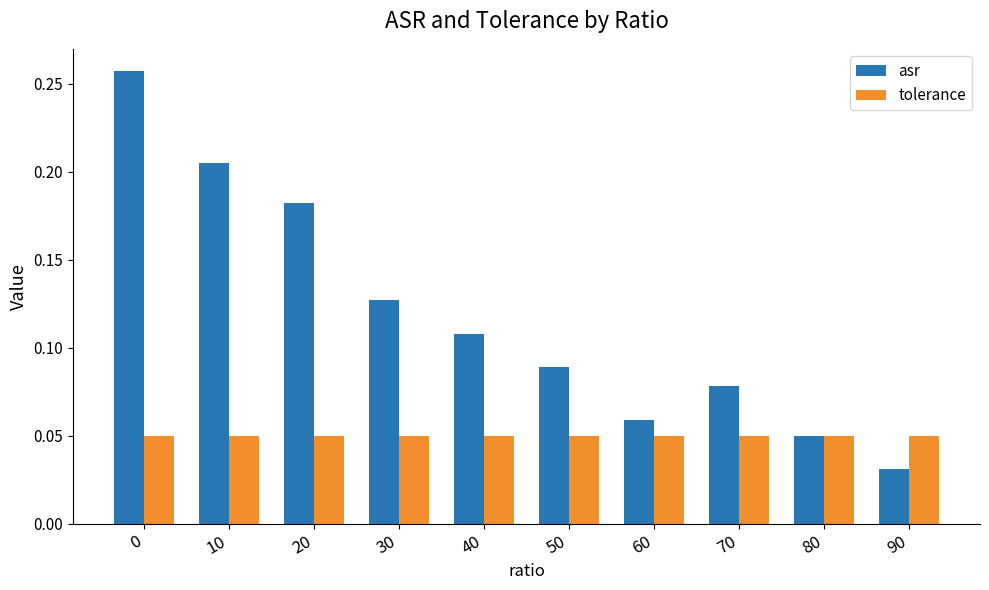

Which series has the largest total across all categories?

asr